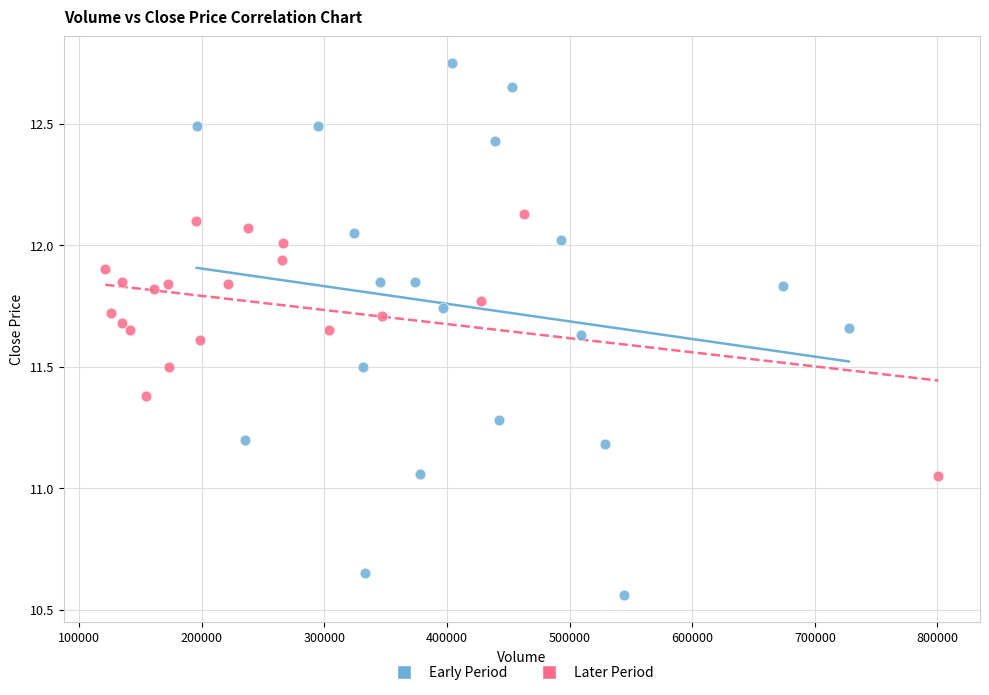

Which series contains the lowest Y value?

Early Period